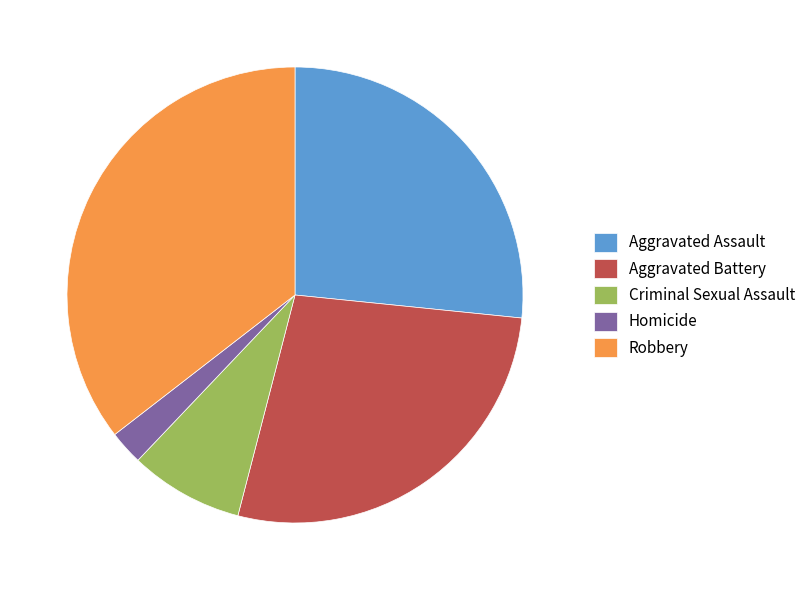

How many segments does this pie chart have?

5